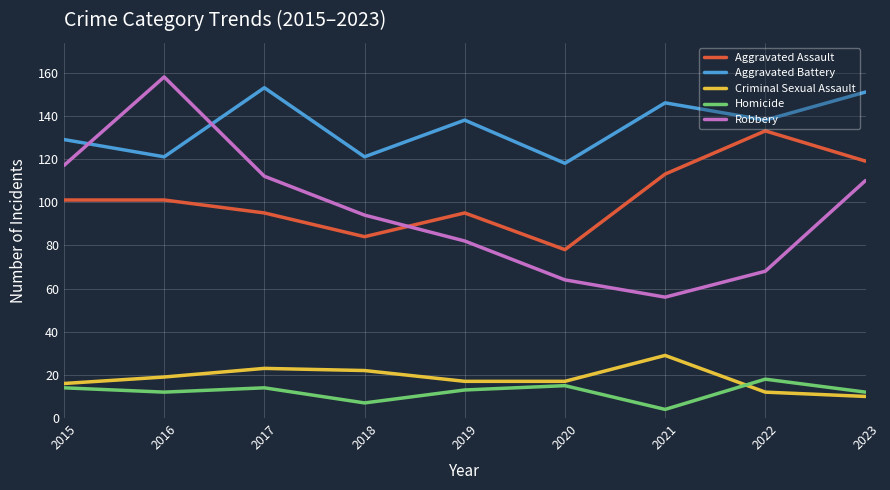

Which series has the widest spread of values?

Robbery